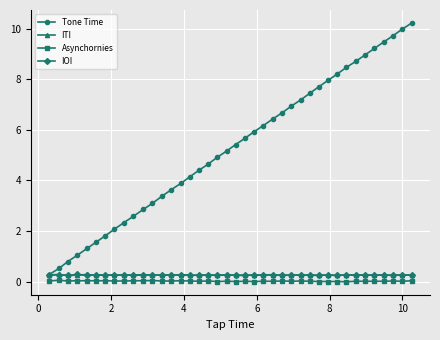

What is the value of the IOI point at the 6th from the left?

0.3